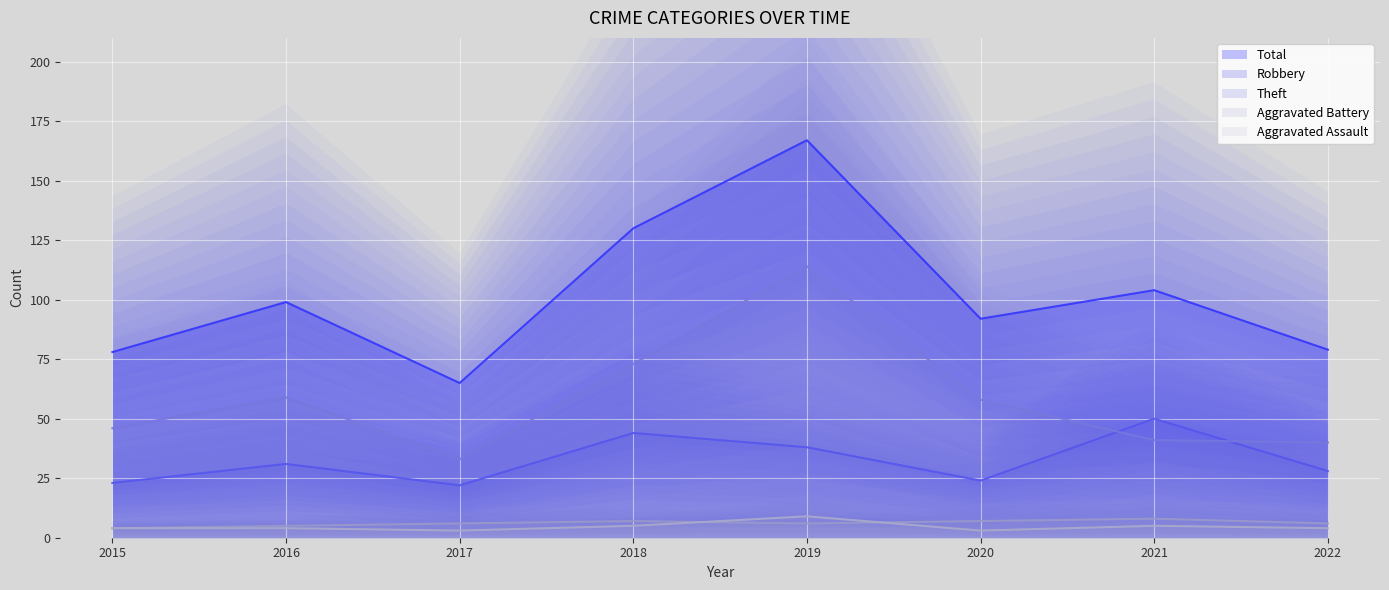

At 2016, list the series in order from largest to smallest.

Total, Theft, Robbery, Aggravated Battery, Aggravated Assault